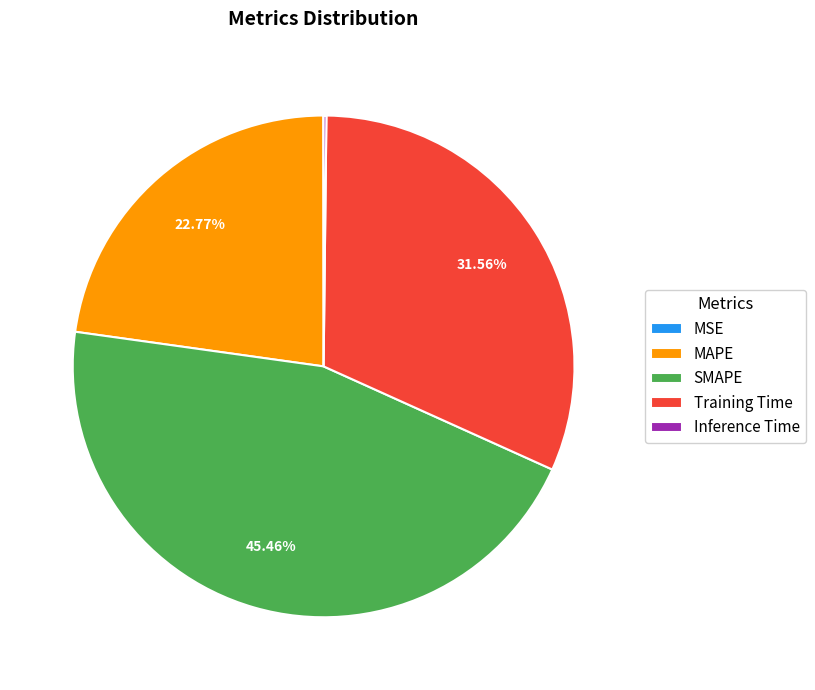

Which category has the biggest portion of the pie?

SMAPE